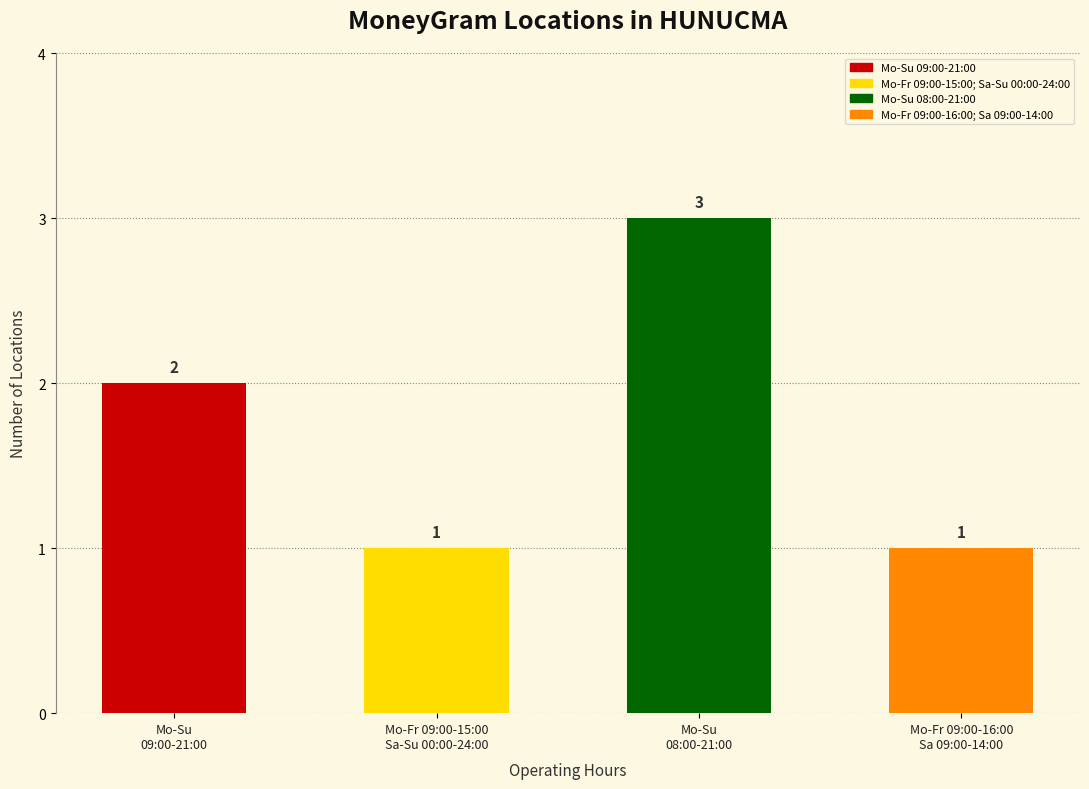

Between Mo-Fr 09:00-16:00
Sa 09:00-14:00 and Mo-Su
09:00-21:00, which is larger?

Mo-Su
09:00-21:00